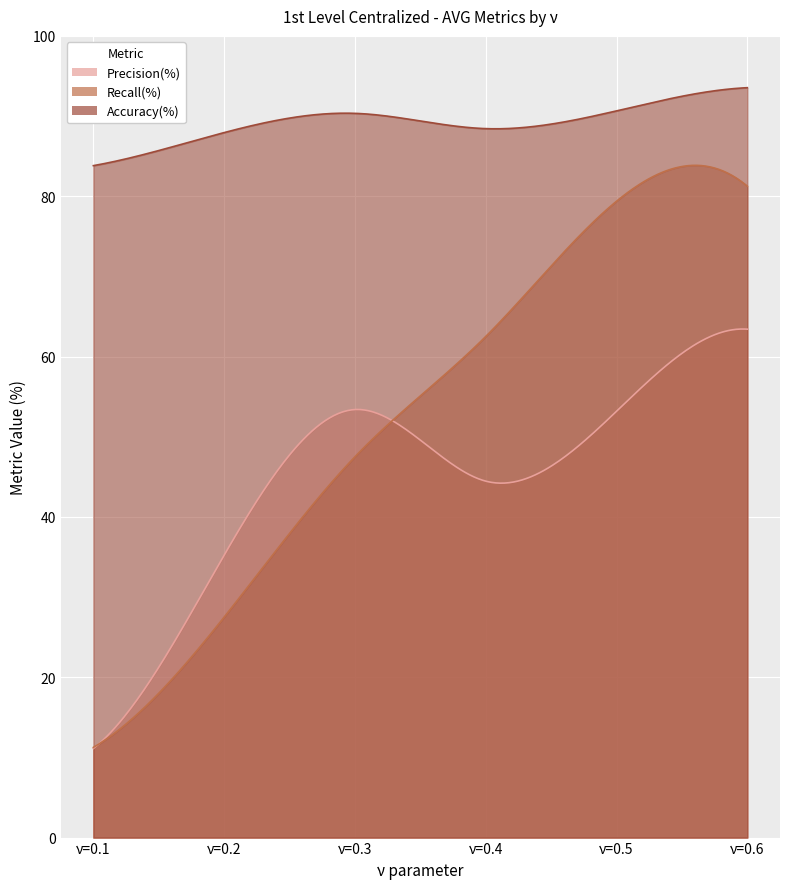

How many data points in Precision(%) are less than 53?

3